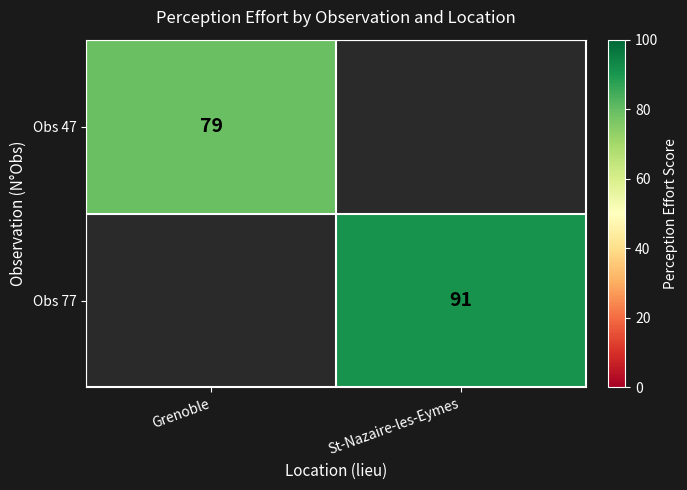

Is it true that Obs 77 equals 91 at St-Nazaire-les-Eymes?

True